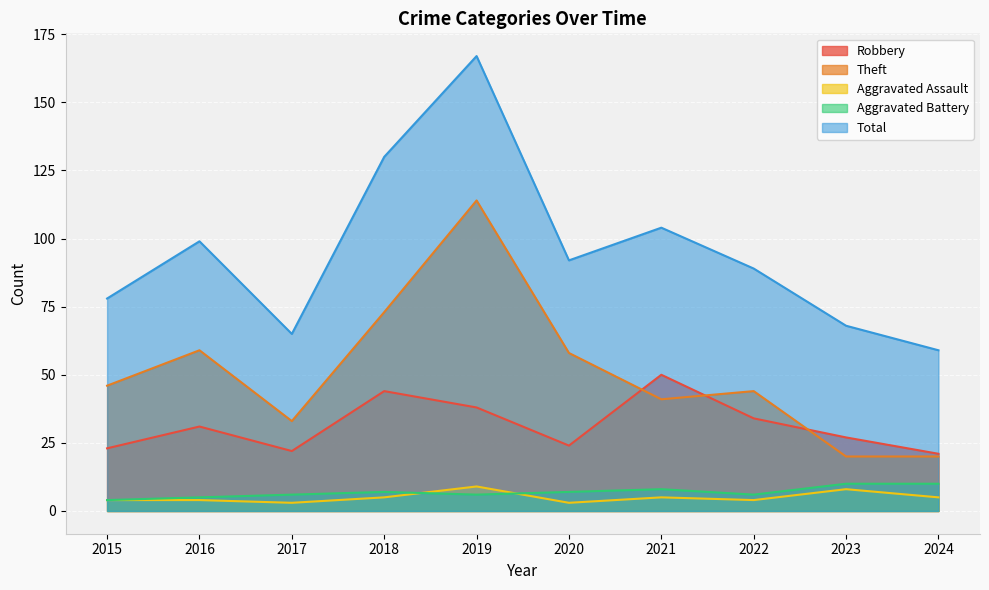

Which series has the largest total across all categories?

Total